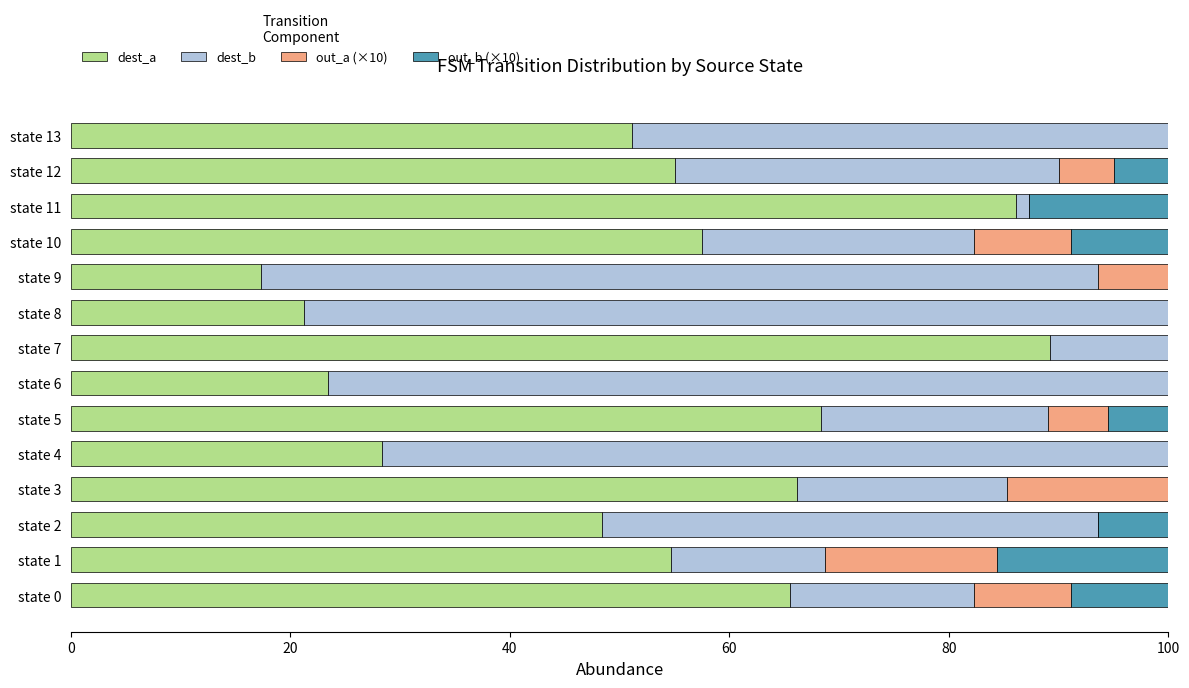

How many categories are shown in the chart?

14